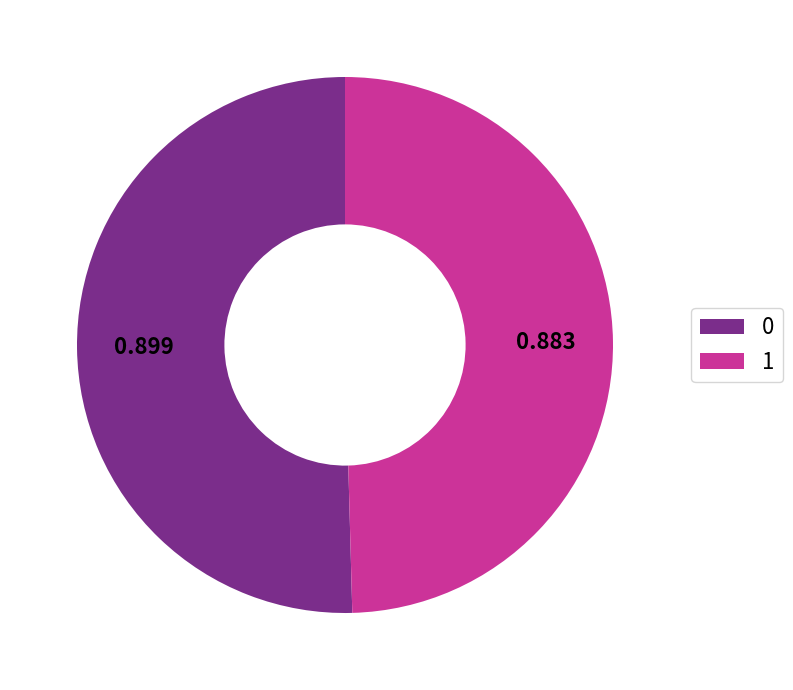

Is the sum of 0 and 1 greater than half?

Yes